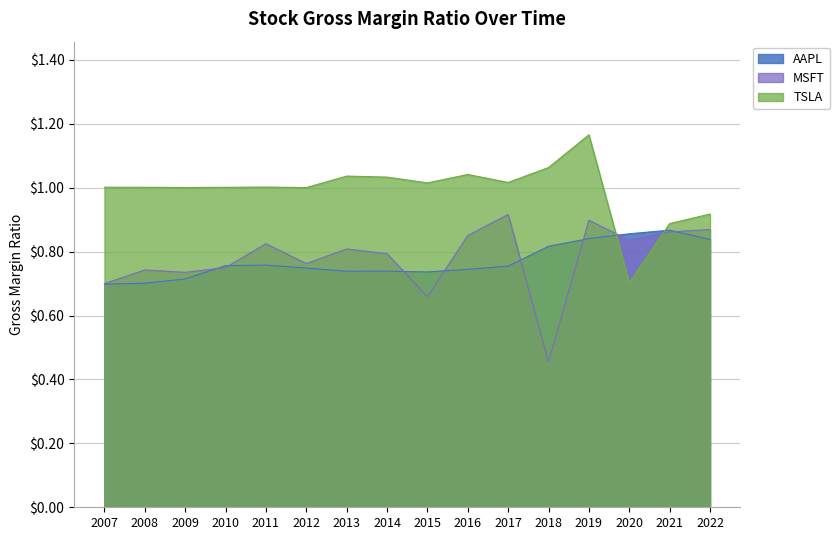

True or false: MSFT has a value of 0.2 at 2016.

False